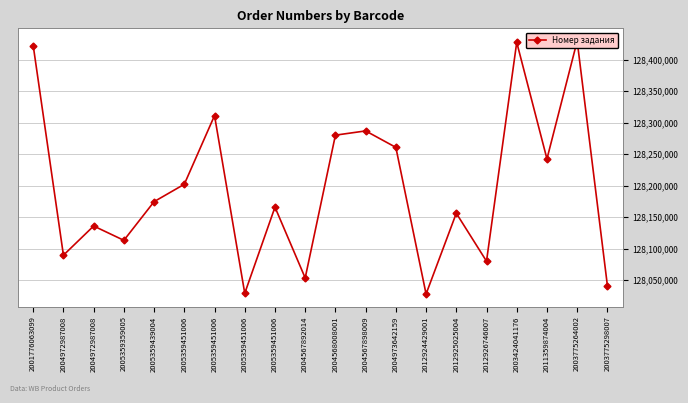

Is this an area chart (filled region under the line)?

No